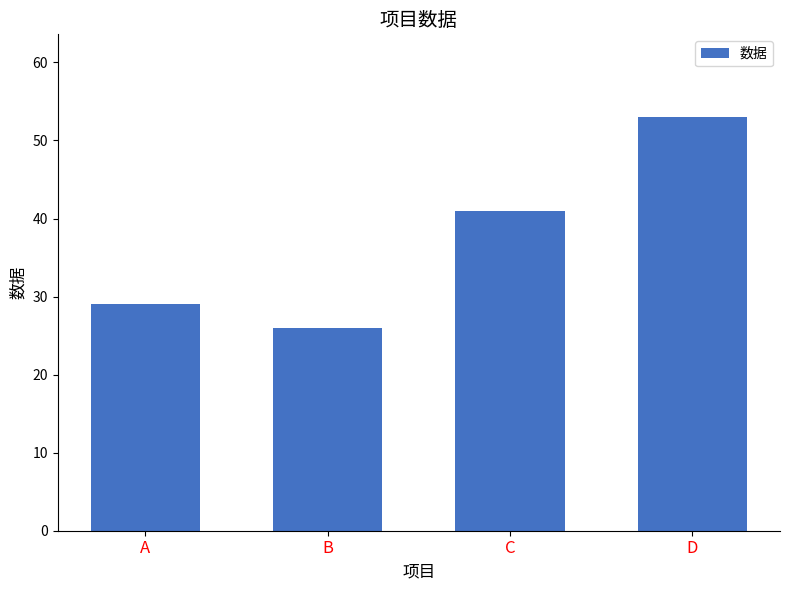

Reading left to right, transcribe all the data shown in this chart.

29	26	41	53